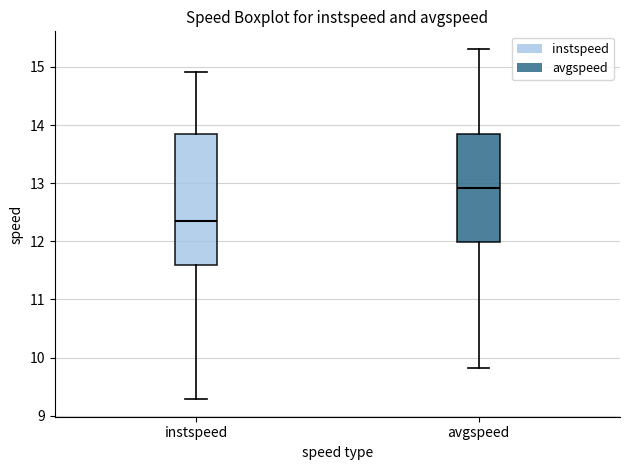

Which box's median line is the lowest?

instspeed